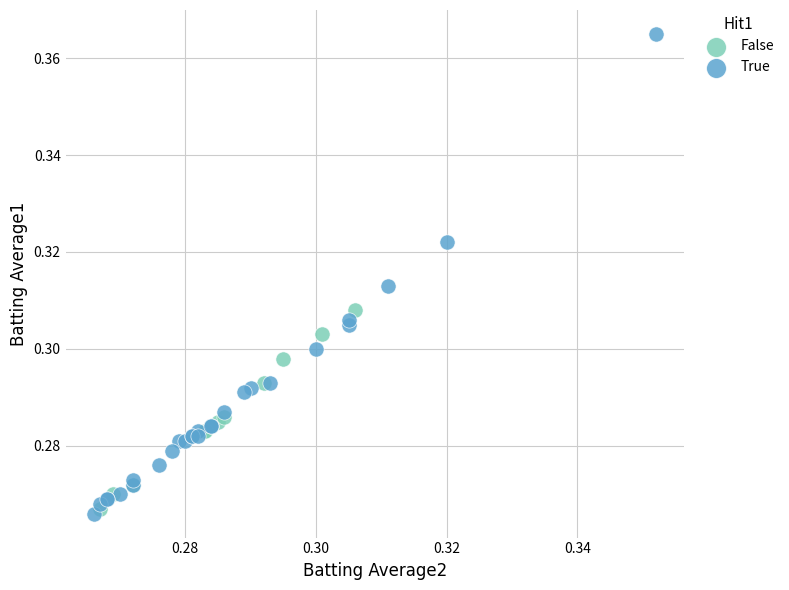

Which series contains the lowest Y value?

True